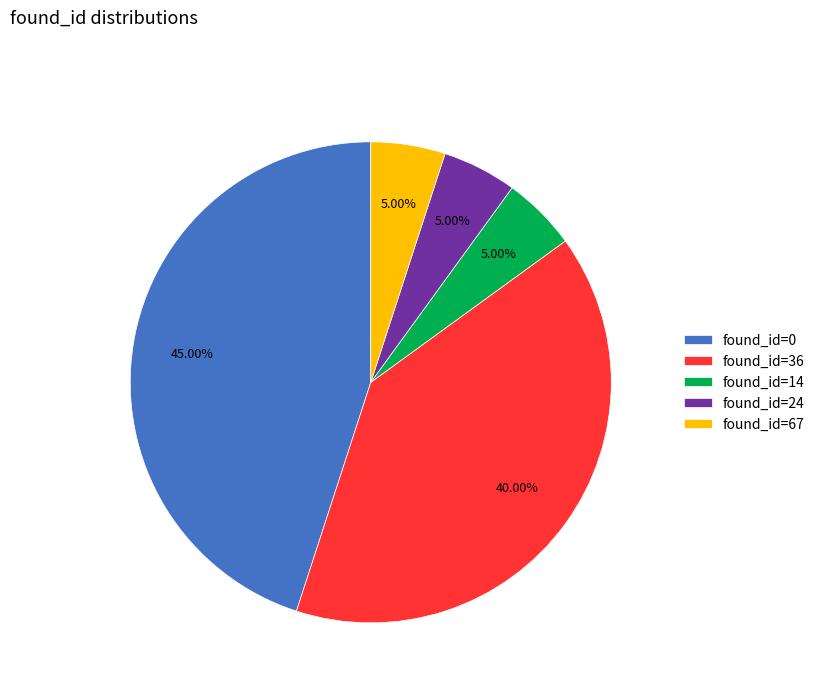

Does any single category account for the majority?

No